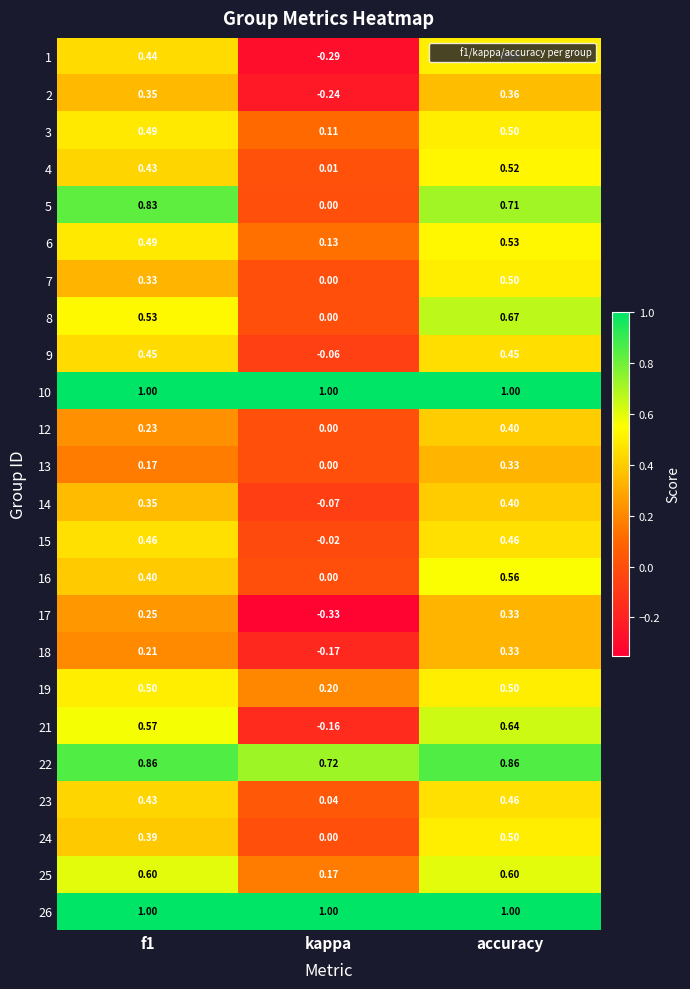

Which category has the highest value in the 23 series?

accuracy